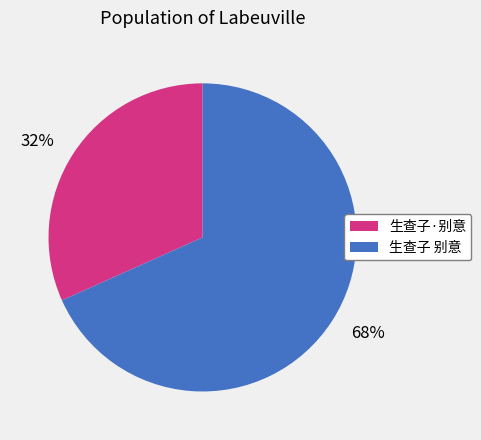

Is there any slice that represents more than half of the pie?

Yes